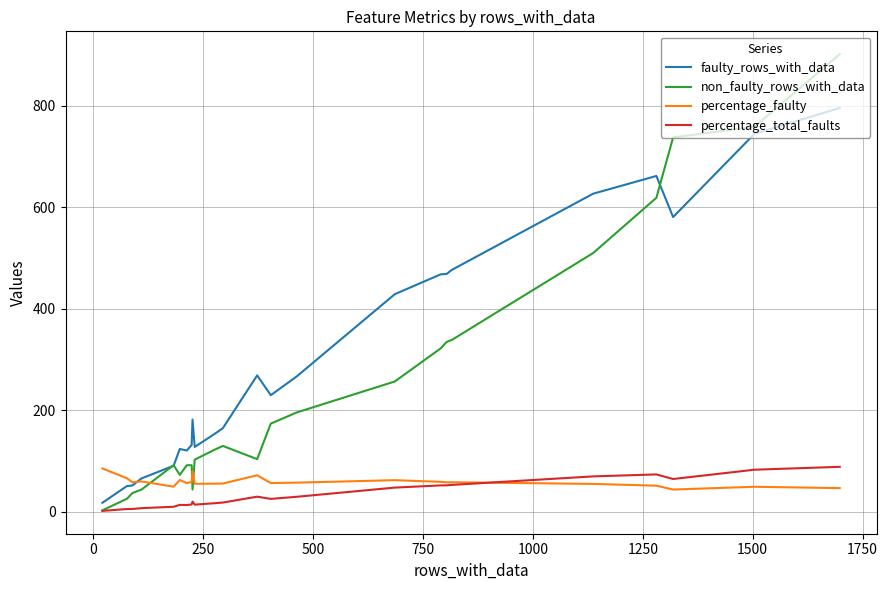

What is the average value of the faulty_rows_with_data series?

304.3